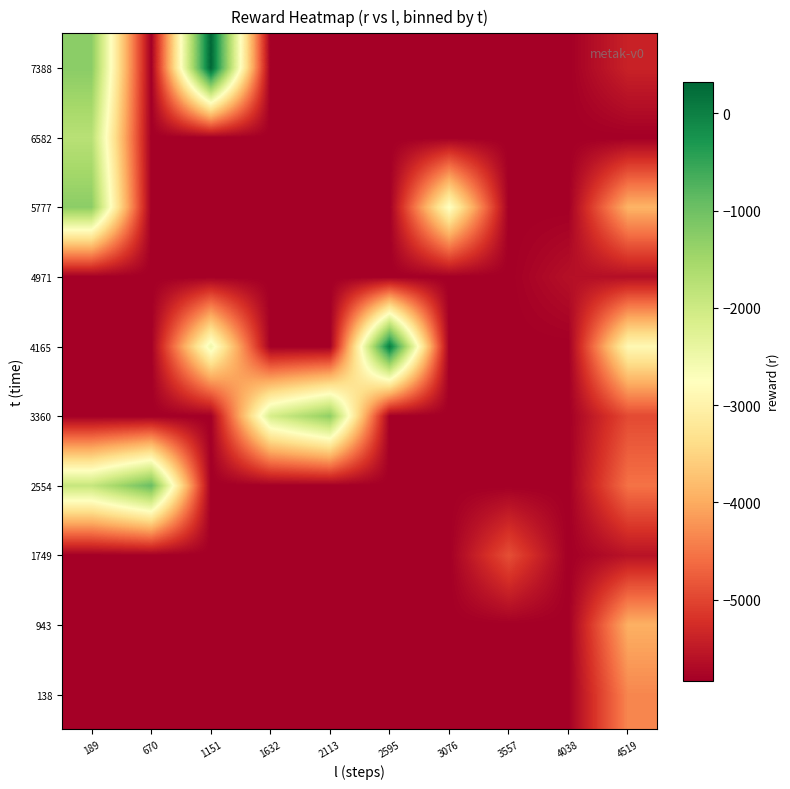

Which series has the largest range (max minus min)?

7388